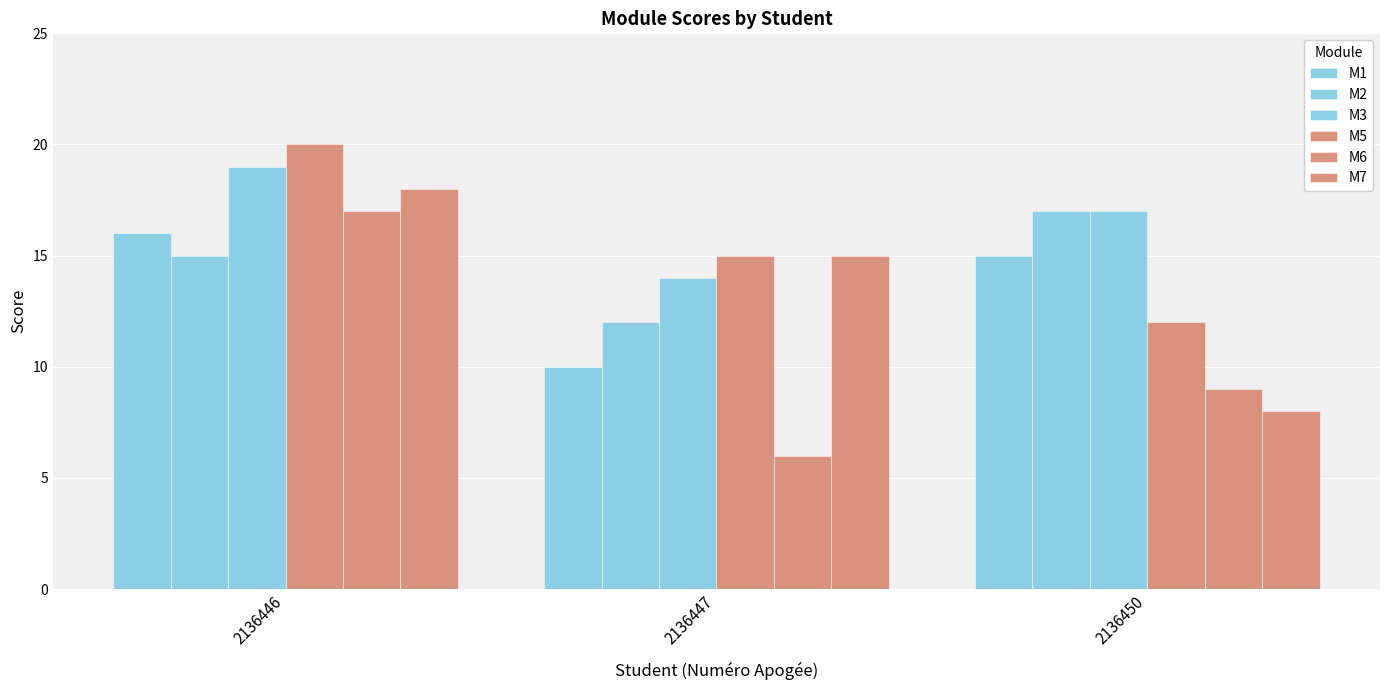

Count the number of data series in this chart.

6